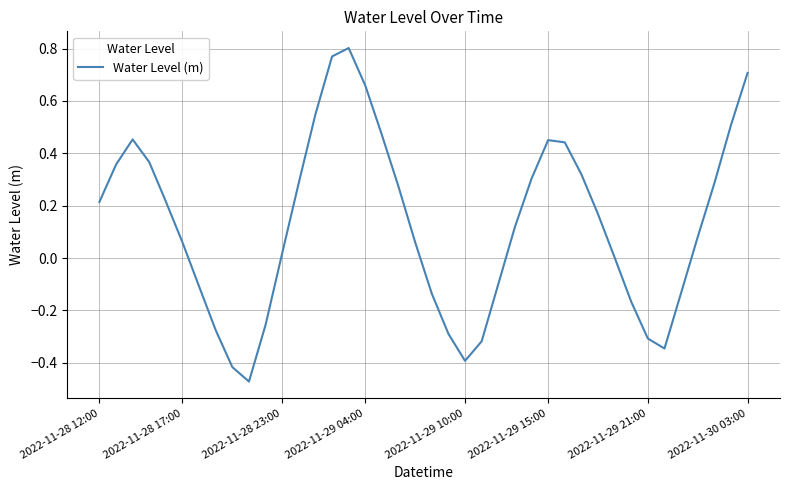

Reading left to right, what are all the values shown in this chart?

0.2	0.4	0.5	0.4	0.2	0.1	-0.1	-0.3	-0.4	-0.5	-0.3	0.0	0.3	0.5	0.8	0.8	0.7	0.5	0.3	0.1	-0.1	-0.3	-0.4	-0.3	-0.1	0.1	0.3	0.5	0.4	0.3	0.2	0.0	-0.2	-0.3	-0.3	-0.1	0.1	0.3	0.5	0.7